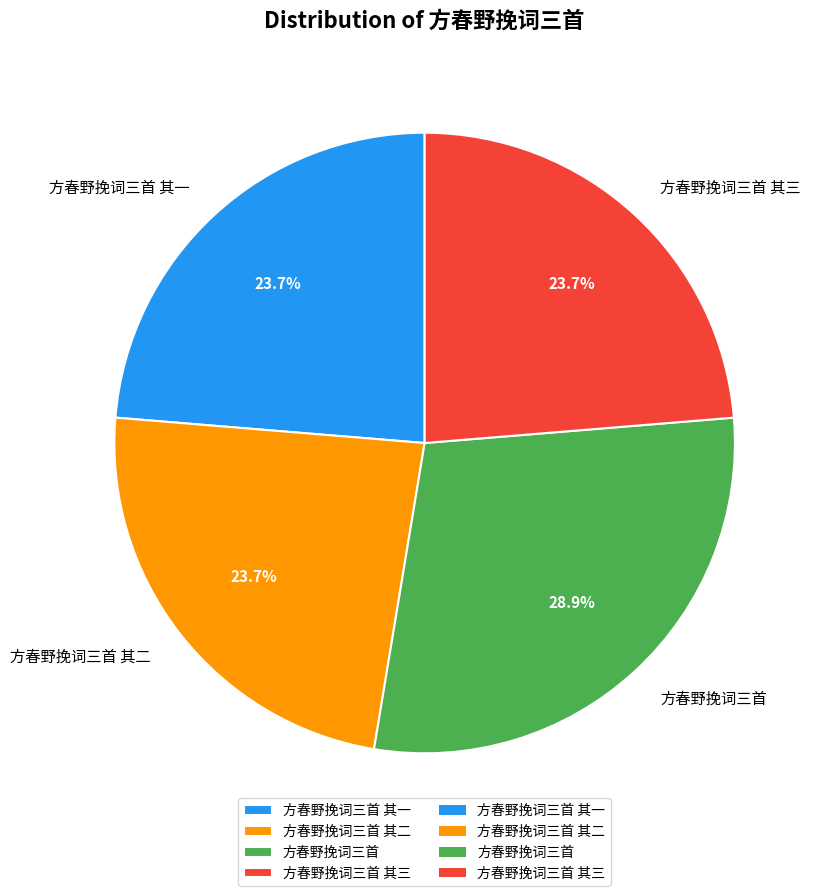

What percentage do 方春野挽词三首 其一 and 方春野挽词三首 其二 together represent?

47.4%